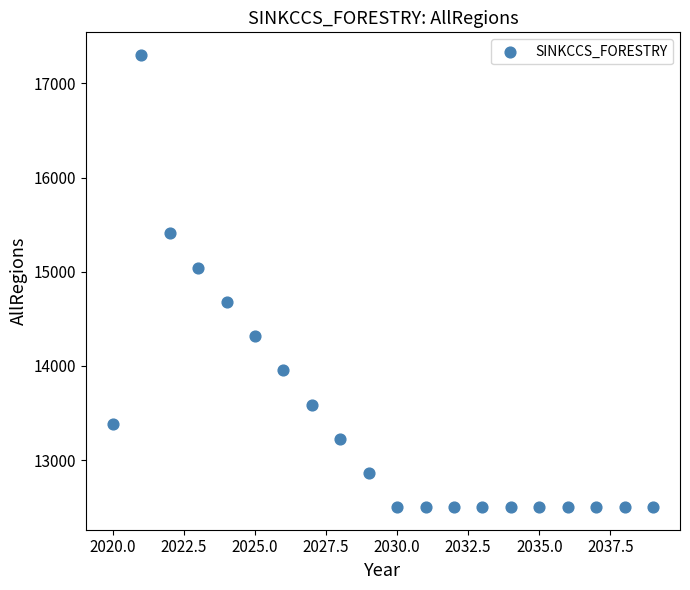

What is the range of X values (max minus min)?

19.0